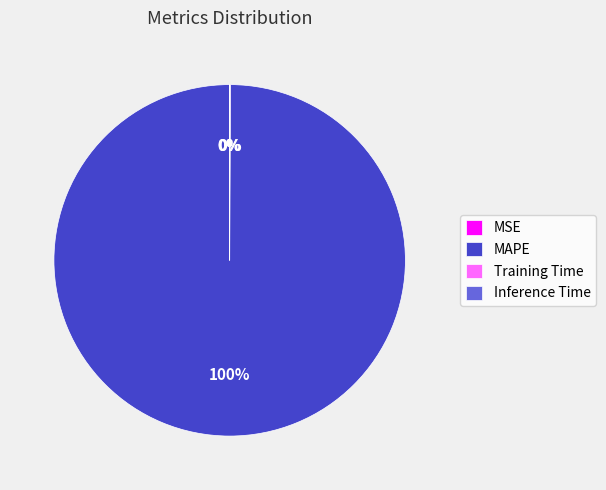

True or false: MAPE accounts for 100% of the total.

True